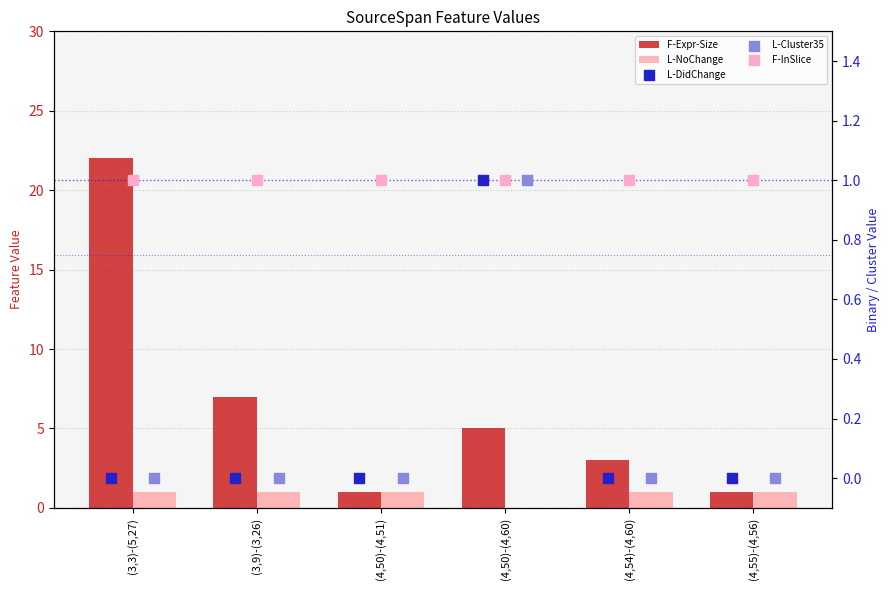

Which series contains the highest Y value?

F-Expr-Size